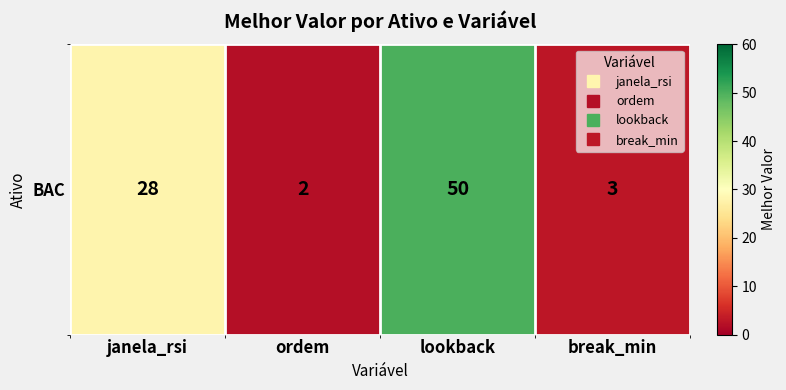

Is it true that the value at lookback is 33?

False